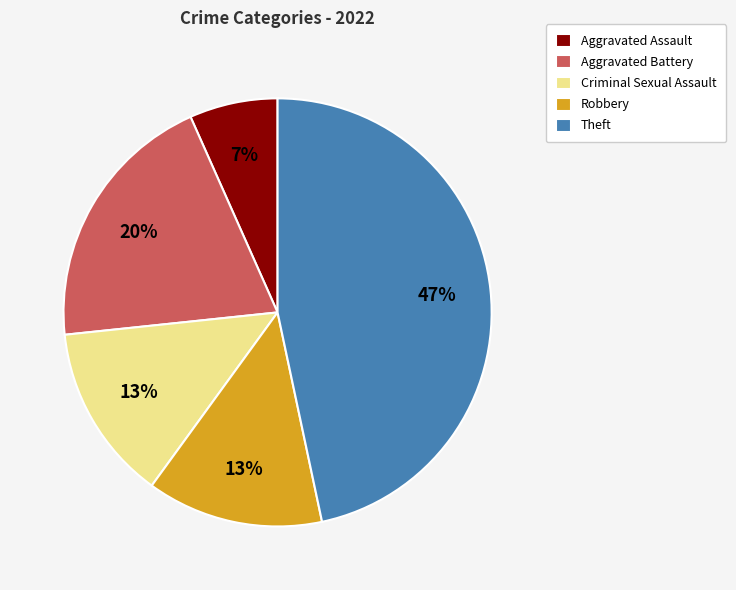

To the nearest percent, what is the difference between the largest and smallest slice percentages?

40%